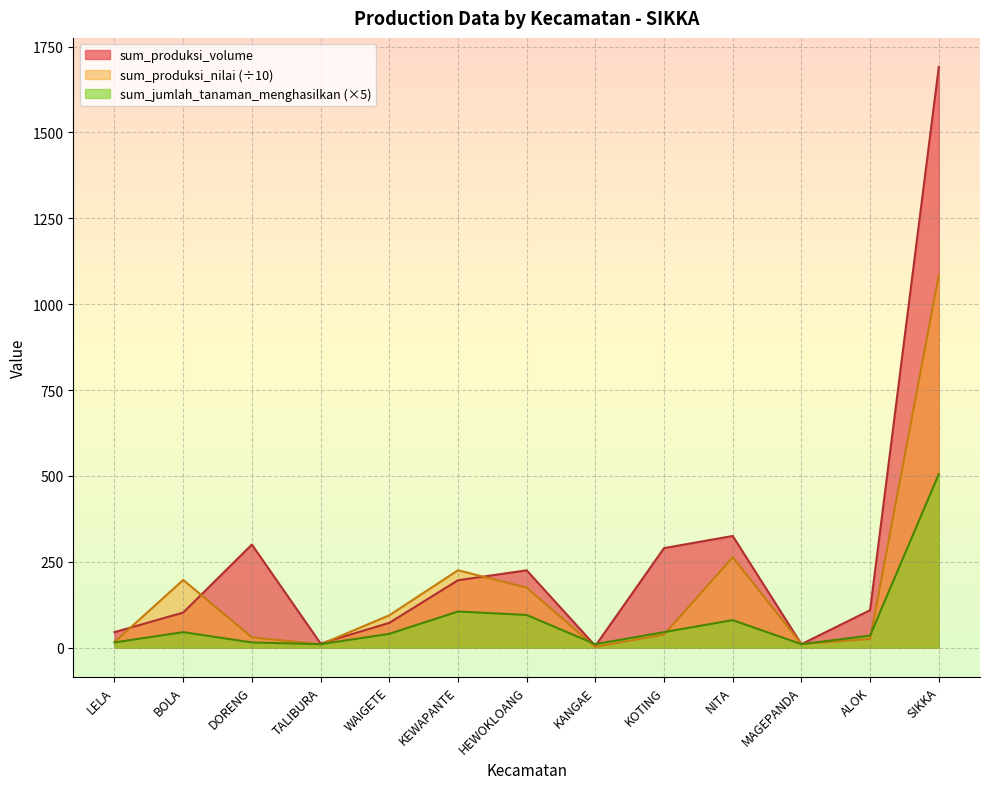

How many times do sum_produksi_nilai and sum_jumlah_tanaman_menghasilkan cross each other?

6